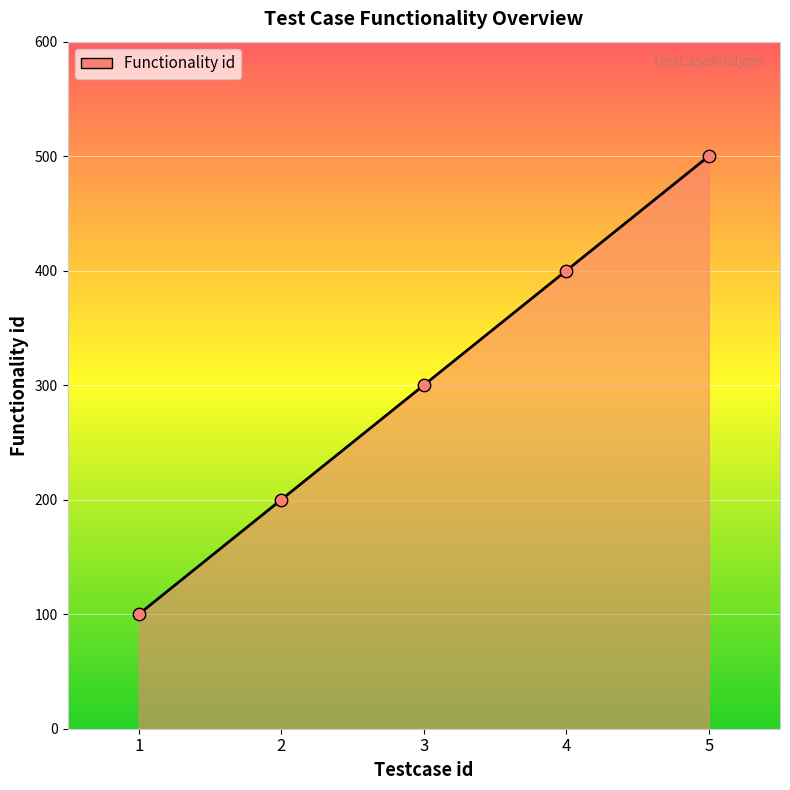

What is the change in value from 2 to 5?

+300